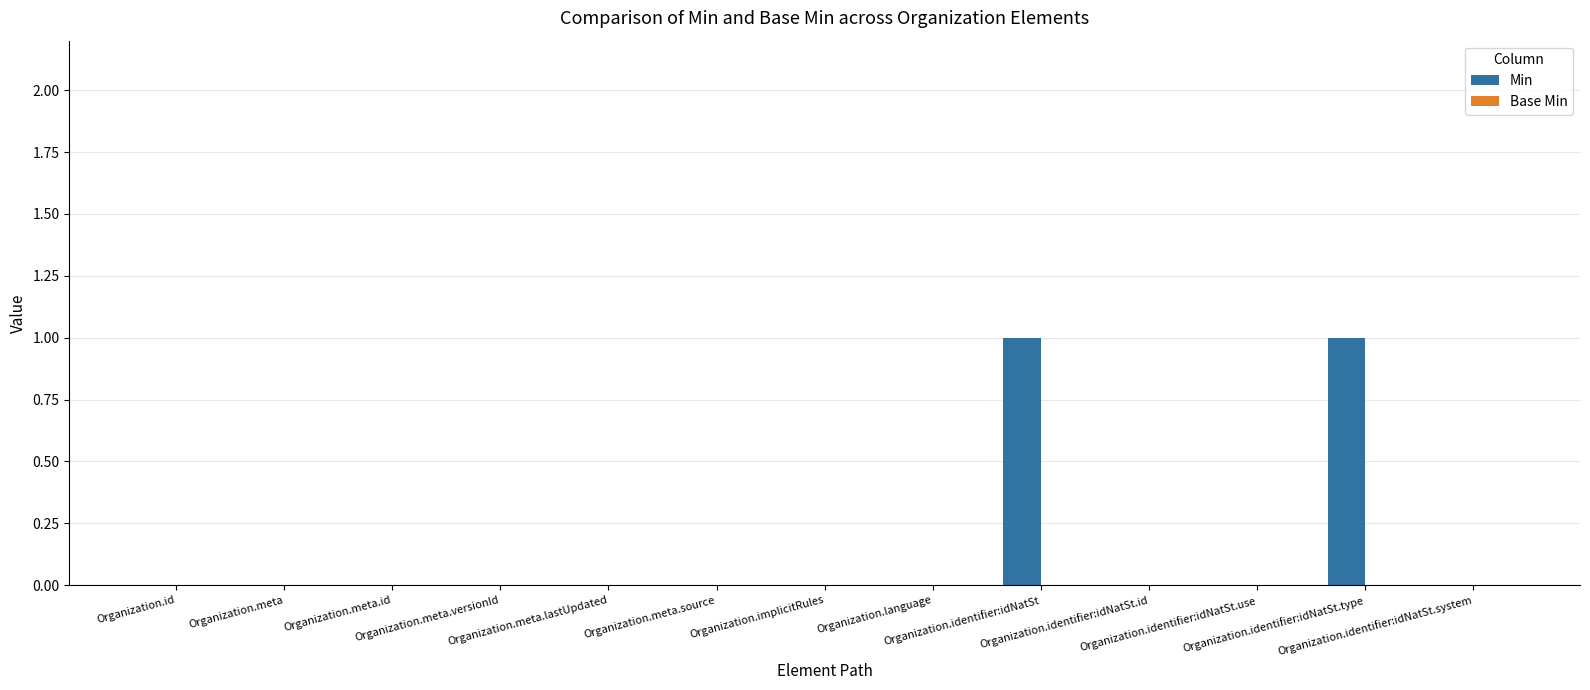

How many distinct data groups are displayed?

1